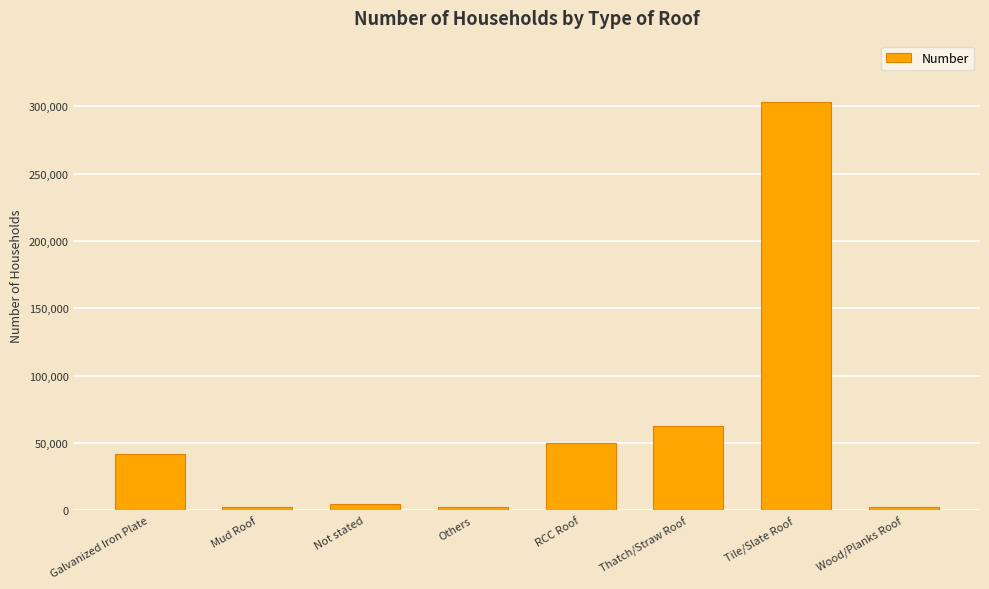

What position from the left is Not stated?

3